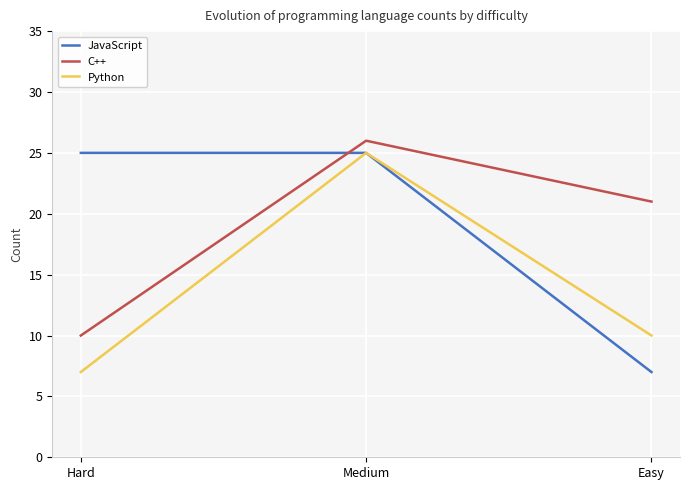

Is the value of Python at Easy greater than the value of JavaScript at Medium?

No